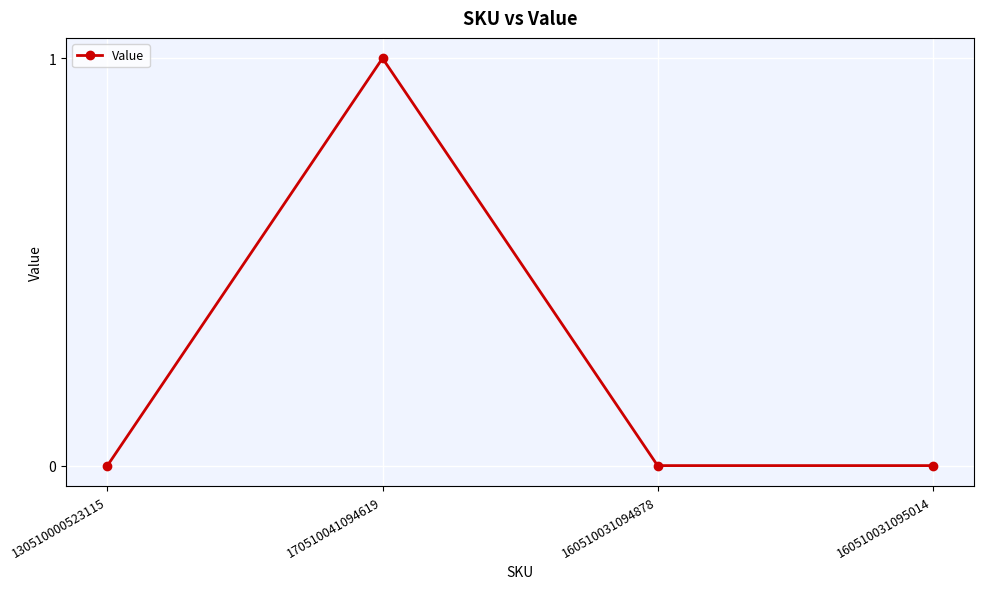

What is the difference between the values at 170510041094619 and 160510031094878?

1